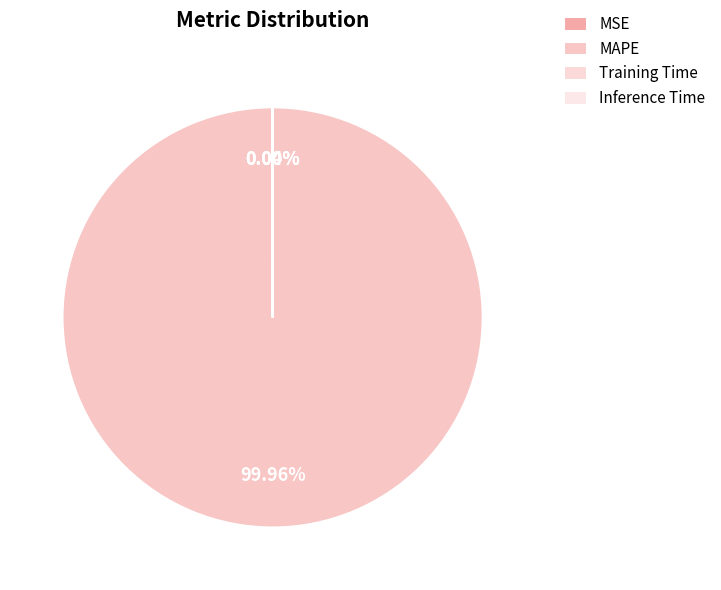

True or false: MAPE accounts for 100% of the total.

True